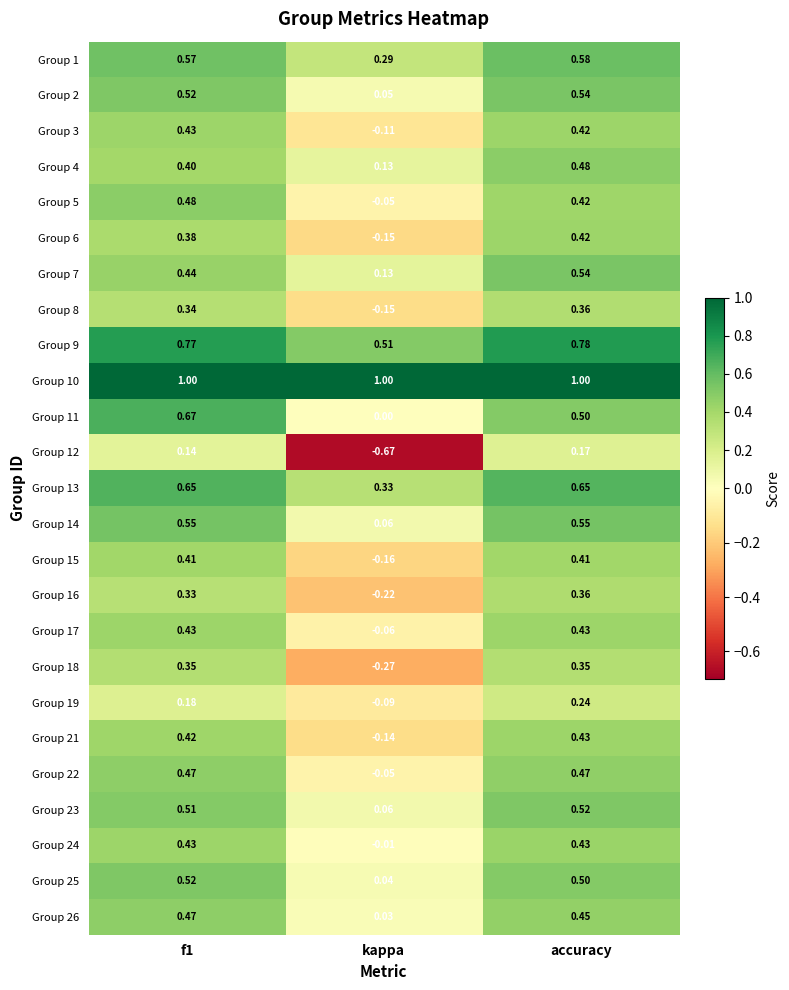

Which category has the highest value in the Group 16 series?

accuracy